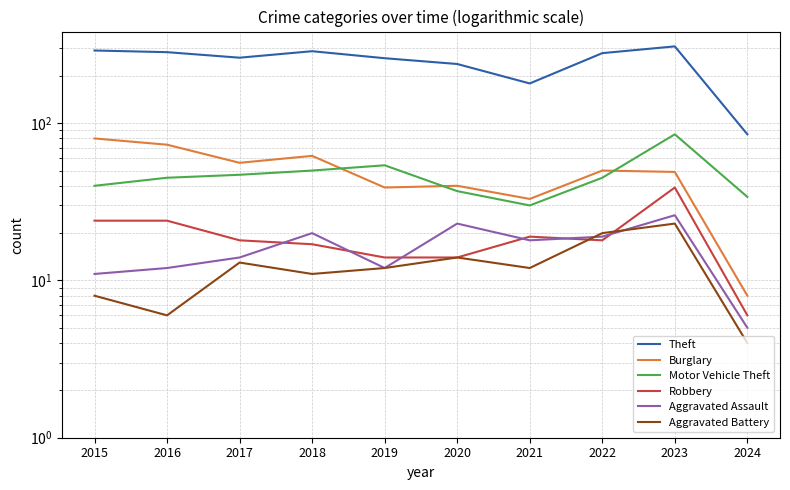

How many categories are shown in the chart?

10